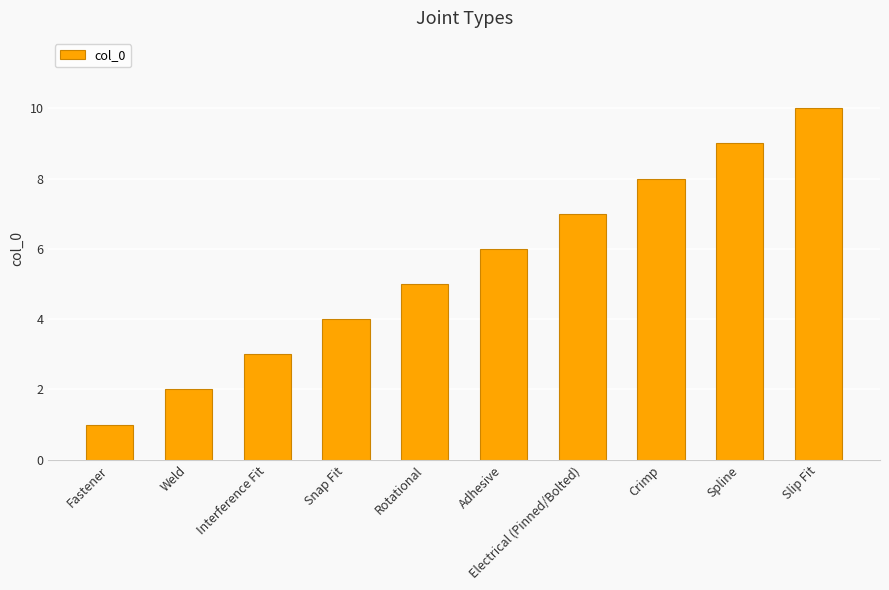

At which category does the chart reach its peak across all series?

Slip Fit